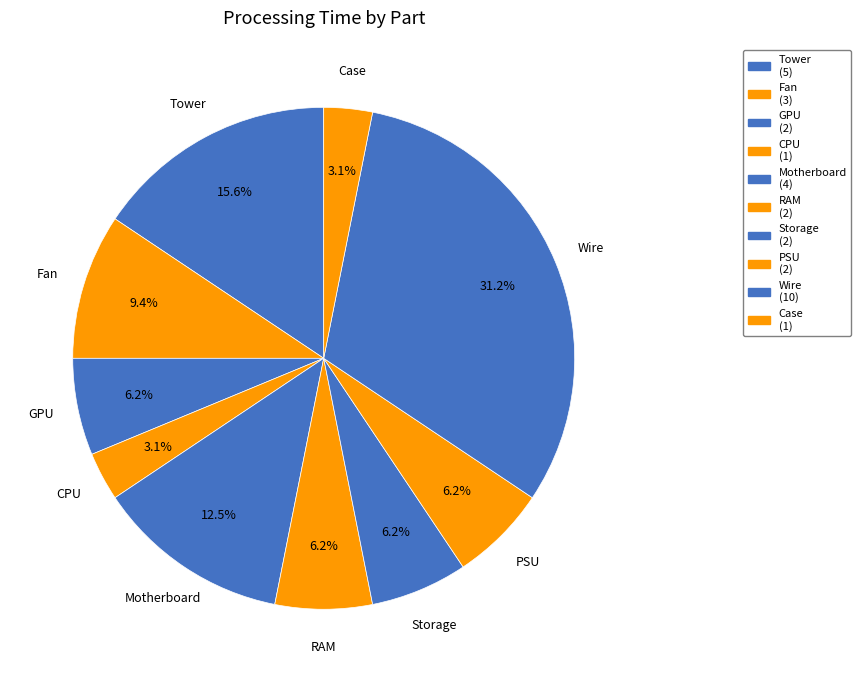

Is there any slice that represents more than half of the pie?

No